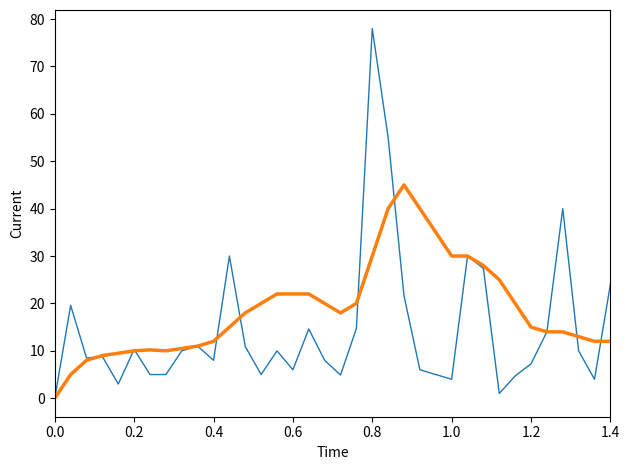

What is the greatest value displayed?

78.0